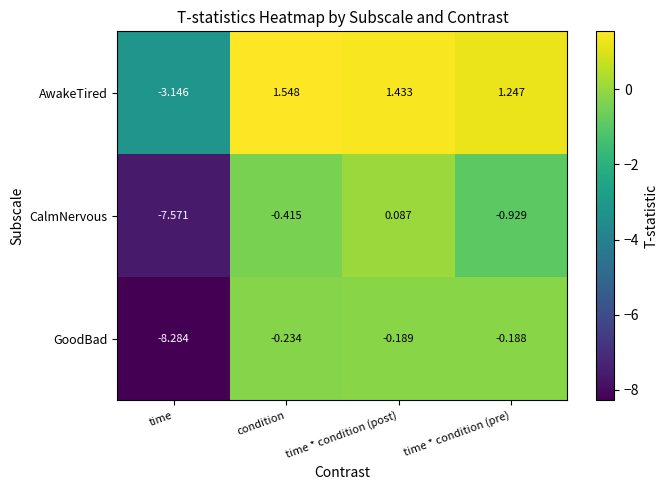

Where is GoodBad nearest to the value -4?

condition